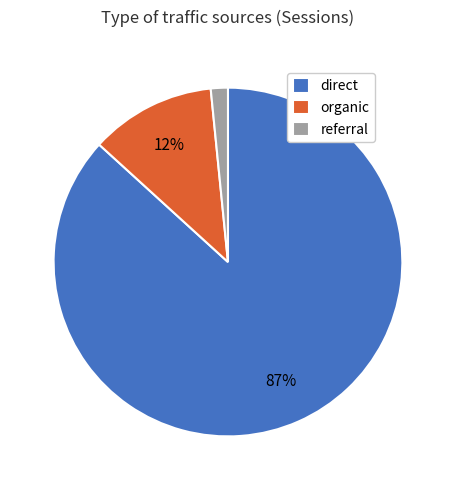

What percentage is the organic slice, to the nearest percent?

12%